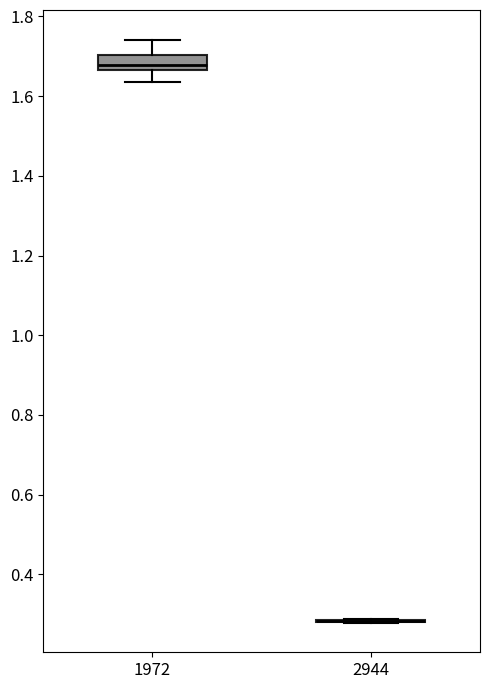

Comparing the boxes themselves (not the whiskers), which one is the tallest?

1972